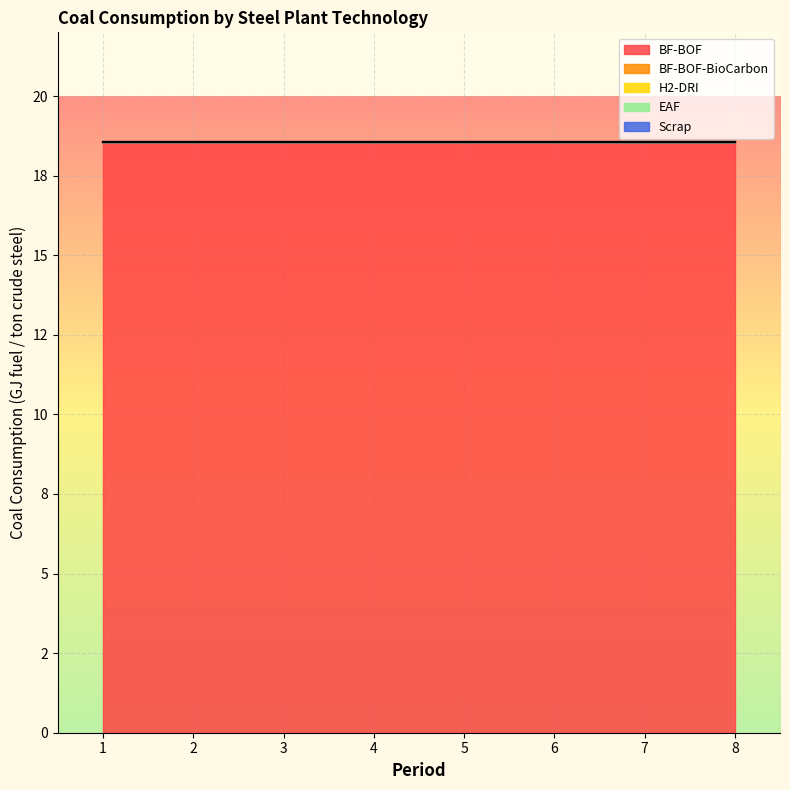

How many lines are shown in the chart?

5